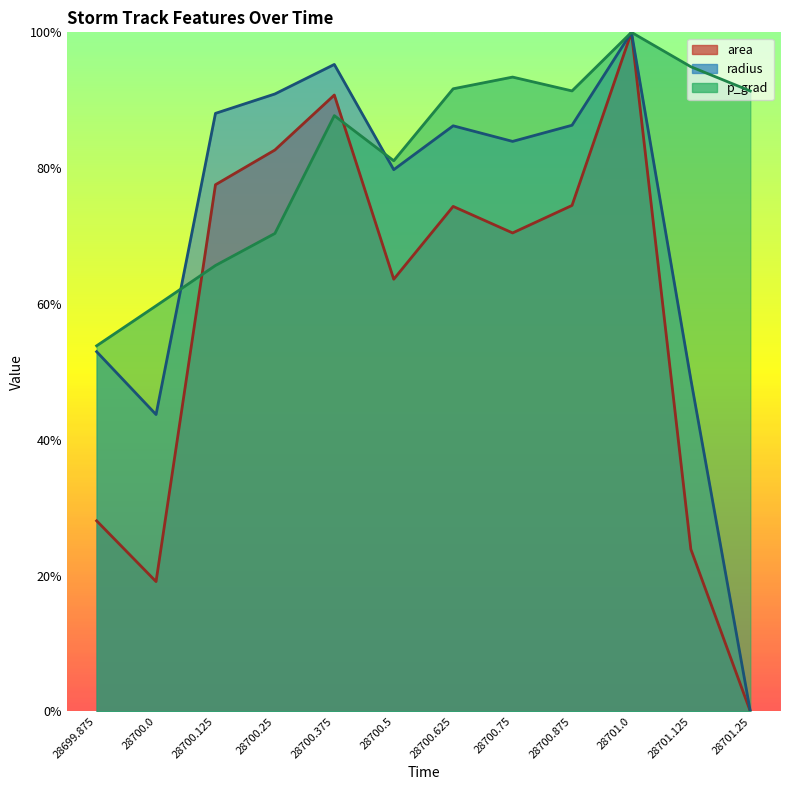

What is the label of the 3rd point from the right?

28701.0